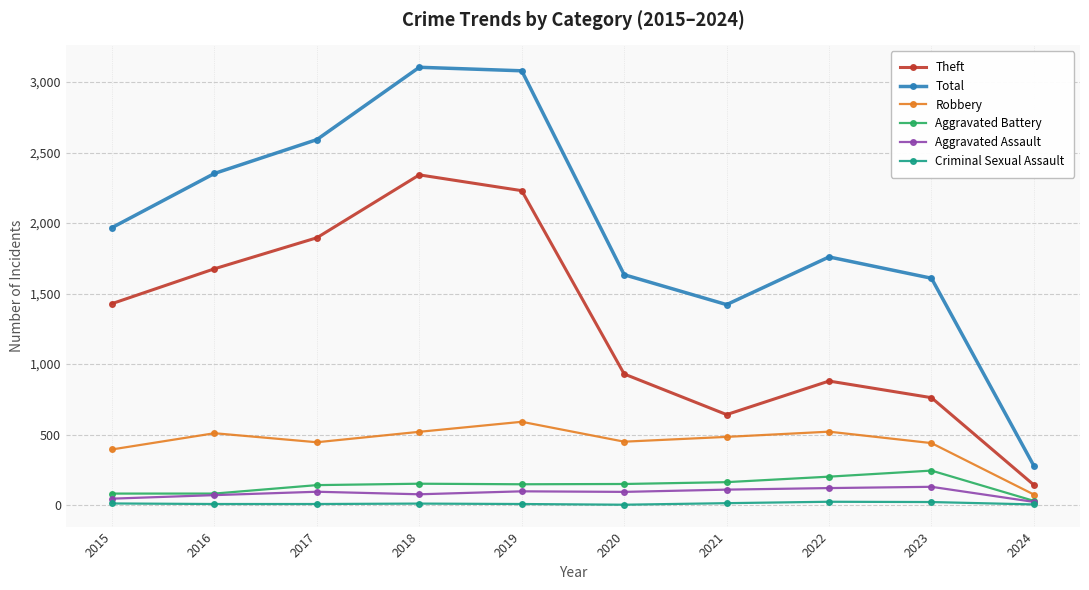

Is the value of Aggravated Assault at 2016 greater than the value of Theft at 2024?

No